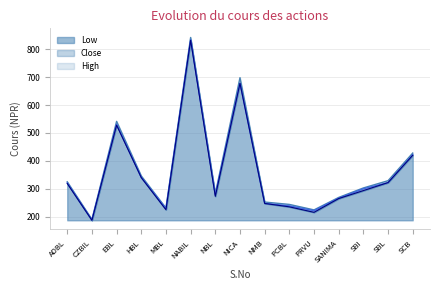

Which series has the largest total across all categories?

High